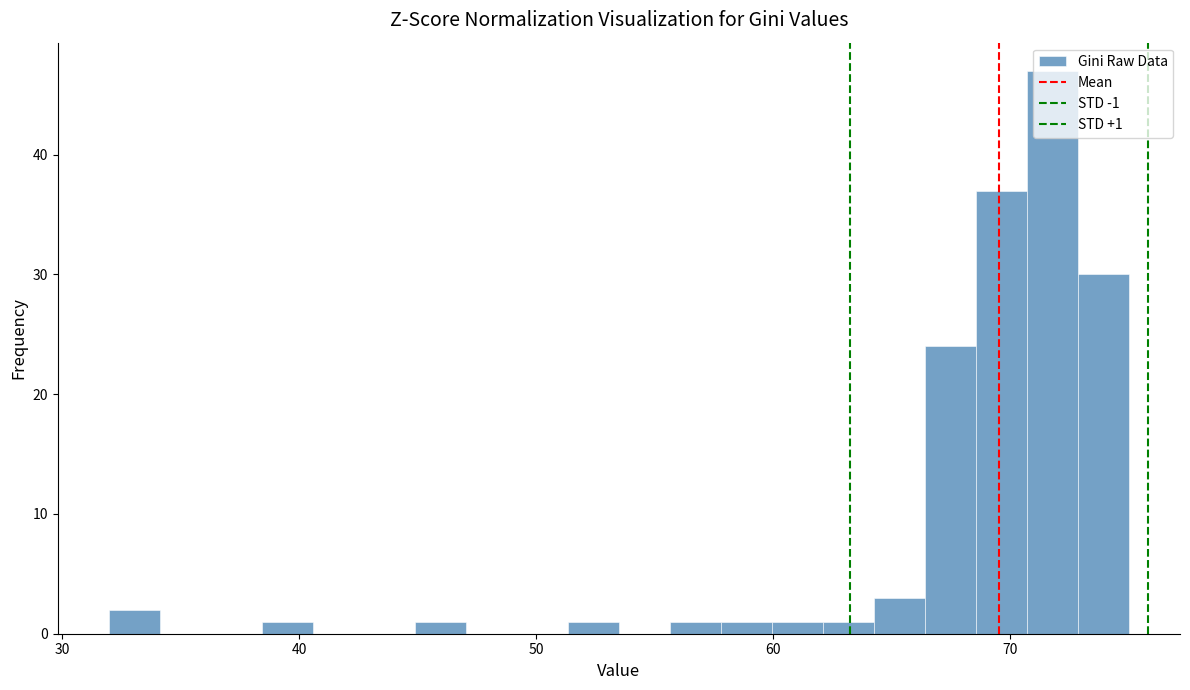

Read against the x-axis, roughly where is the centre of the tallest bar?

72